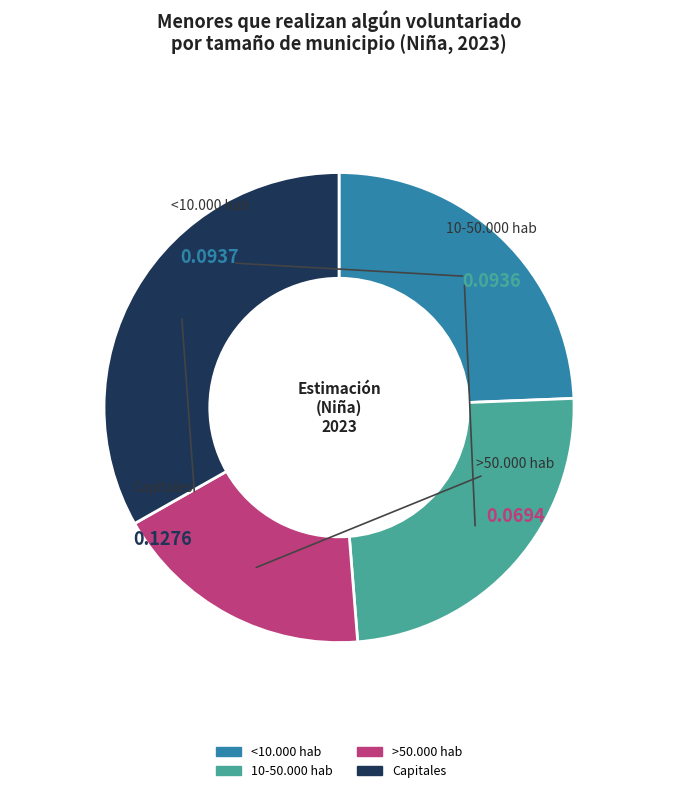

Combined, what portion of the pie is 10-50.000 hab and <10.000 hab?

48.7%